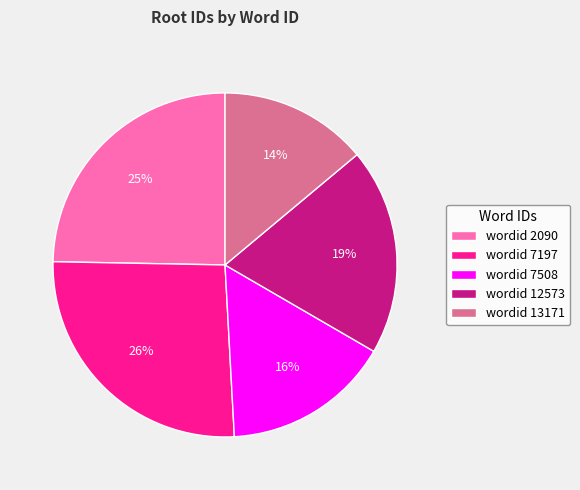

Combined, do wordid 7197 and wordid 12573 account for over 50%?

No